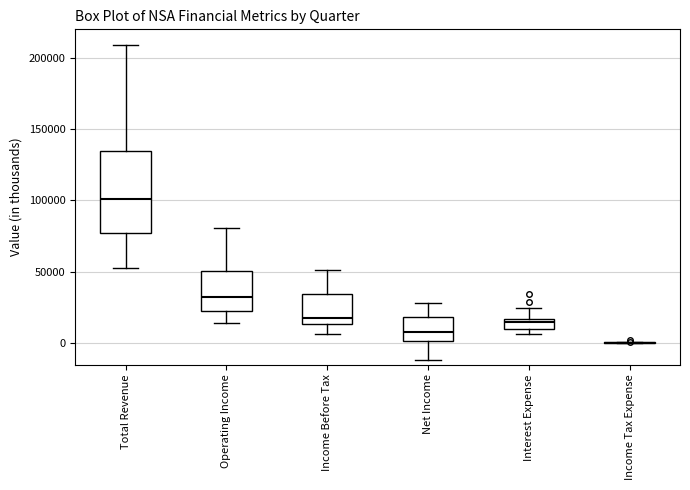

Where is the upper edge of the box for Interest Expense on the y-axis? The values are not printed on the chart, so give them approximately, as read against the axis.

15000